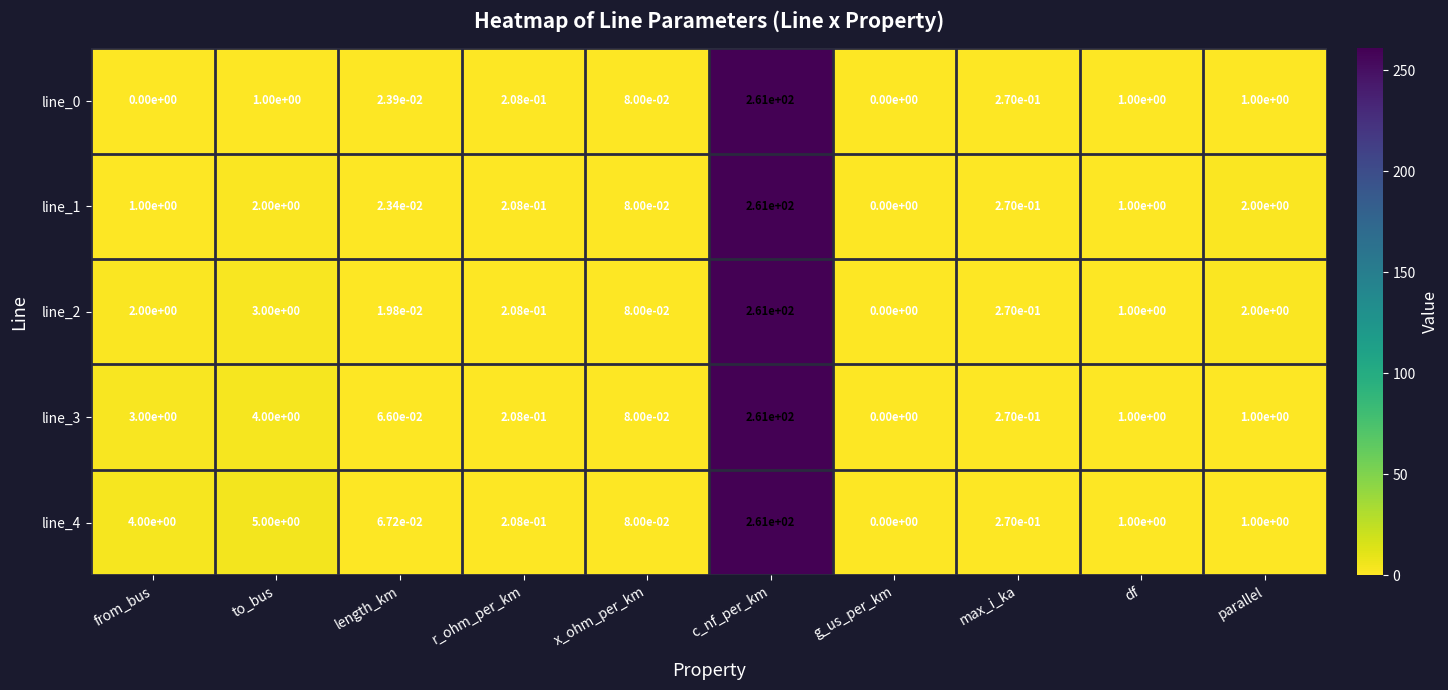

How many values in the line_3 series are below 1?

5